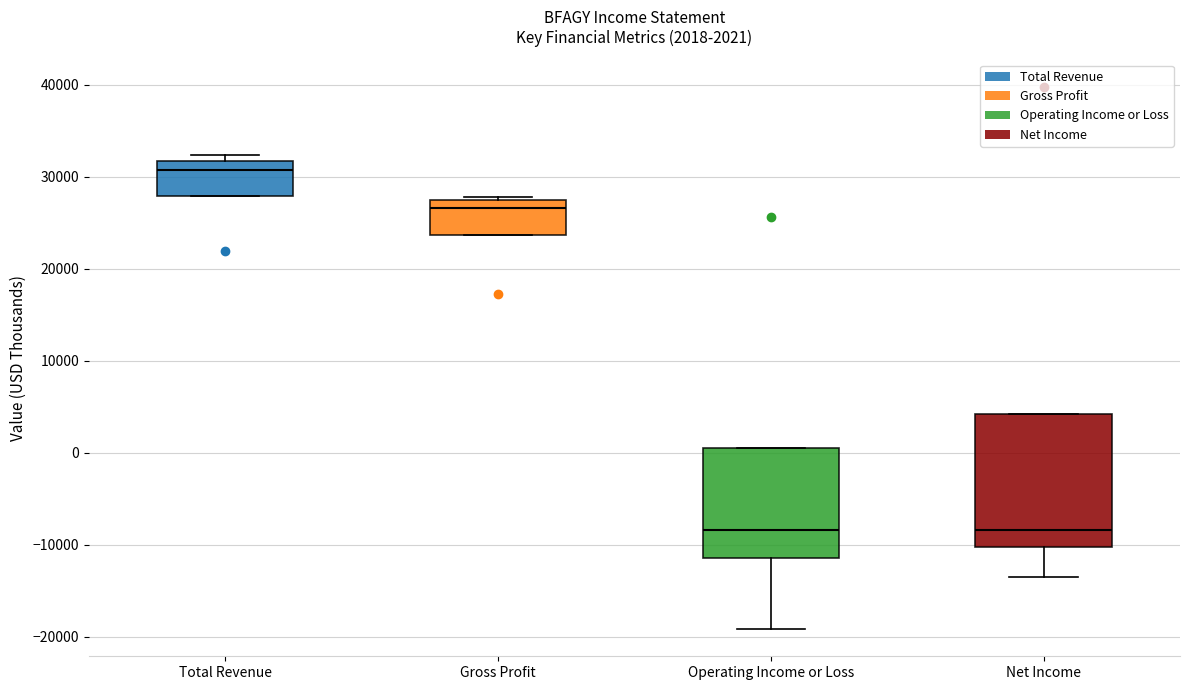

Comparing the boxes themselves (not the whiskers), which one is the tallest?

Net Income